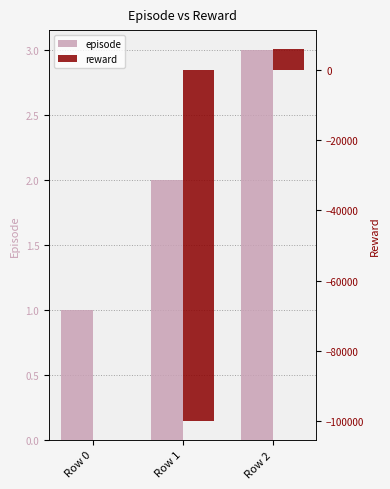

What is the difference between the highest and lowest values at Row 2?

5992.3